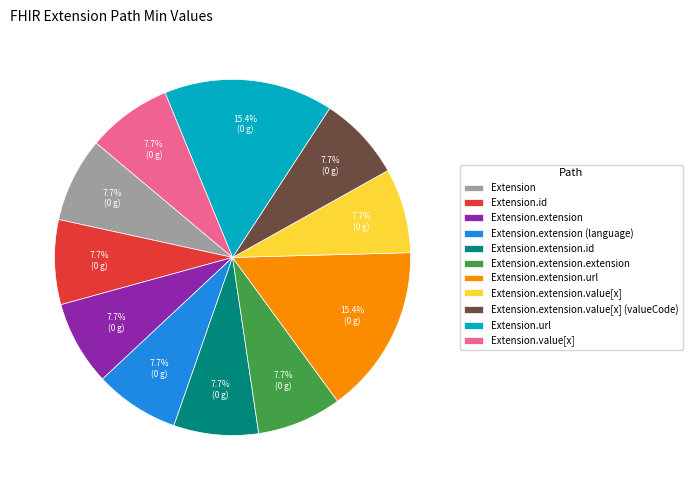

Combined, what portion of the pie is Extension.value[x] and Extension.extension.id?

15.4%